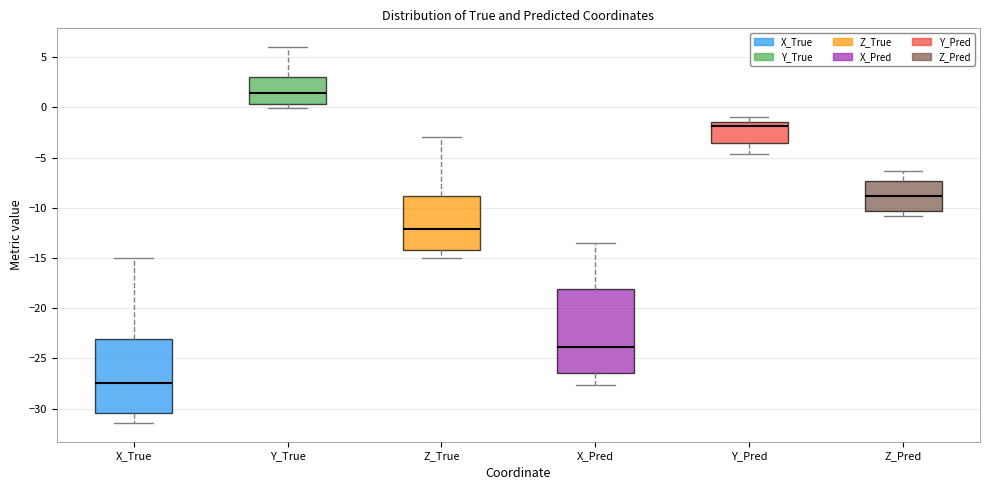

Where is the lower edge of the box for X_True on the y-axis? The values are not printed on the chart, so give them approximately, as read against the axis.

-30.5